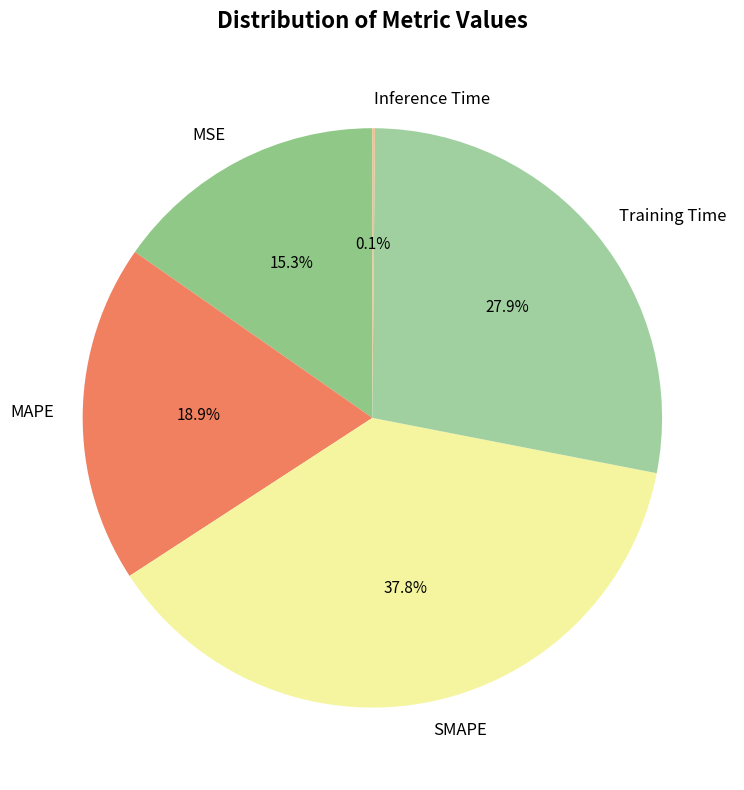

Is the sum of MAPE and Training Time greater than half?

No